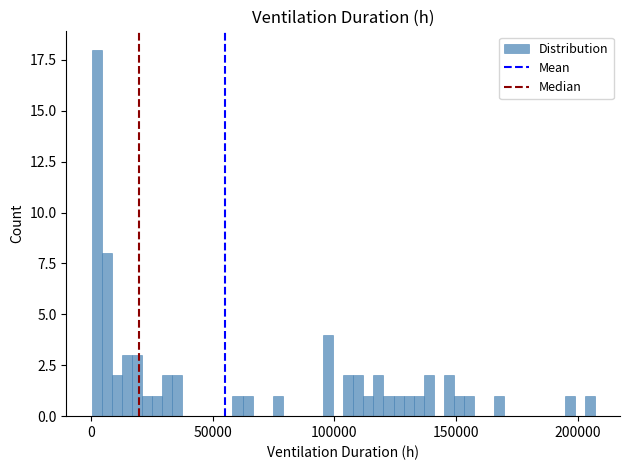

Around what value on the x-axis is the tallest bar? Give the approximate position of its centre, as read against the axis.

0